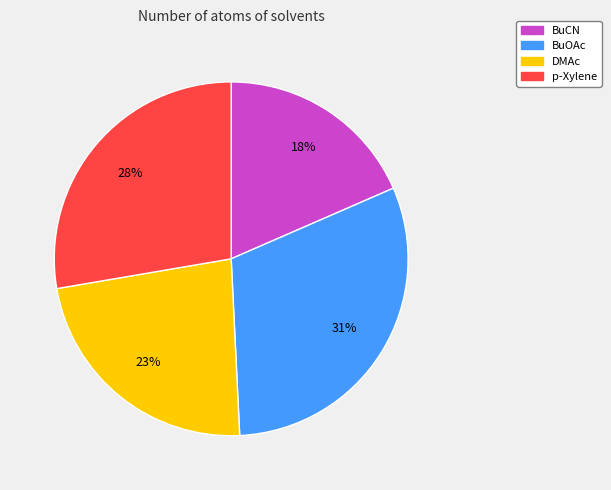

To the nearest percent, what is the combined percentage of p-Xylene and DMAc?

51%